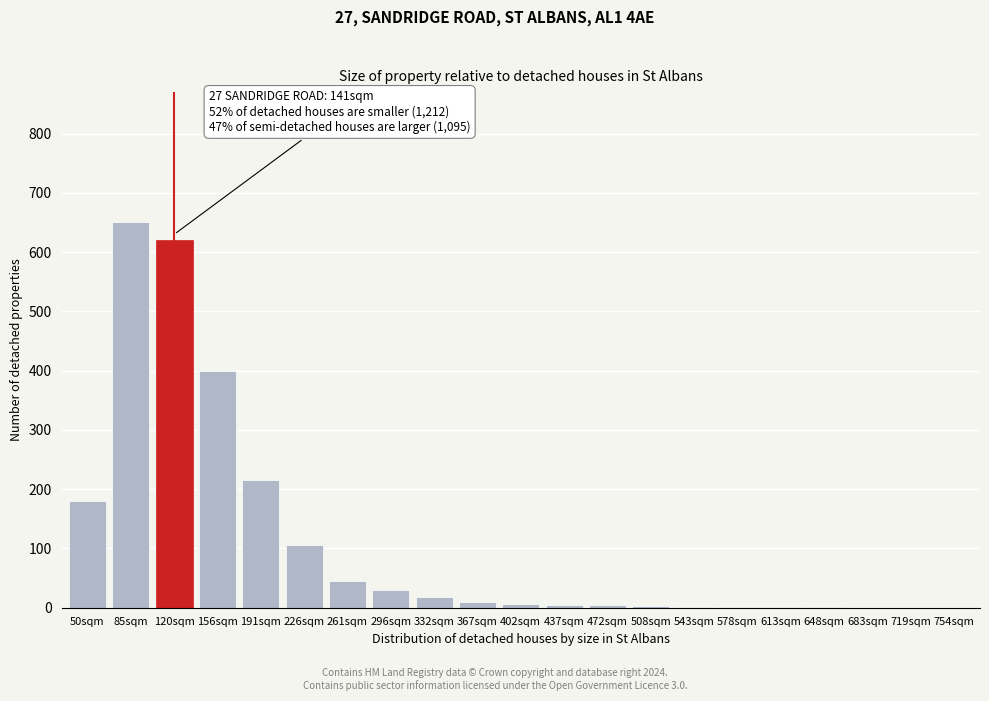

At which category does the chart reach its peak across all series?

85sqm